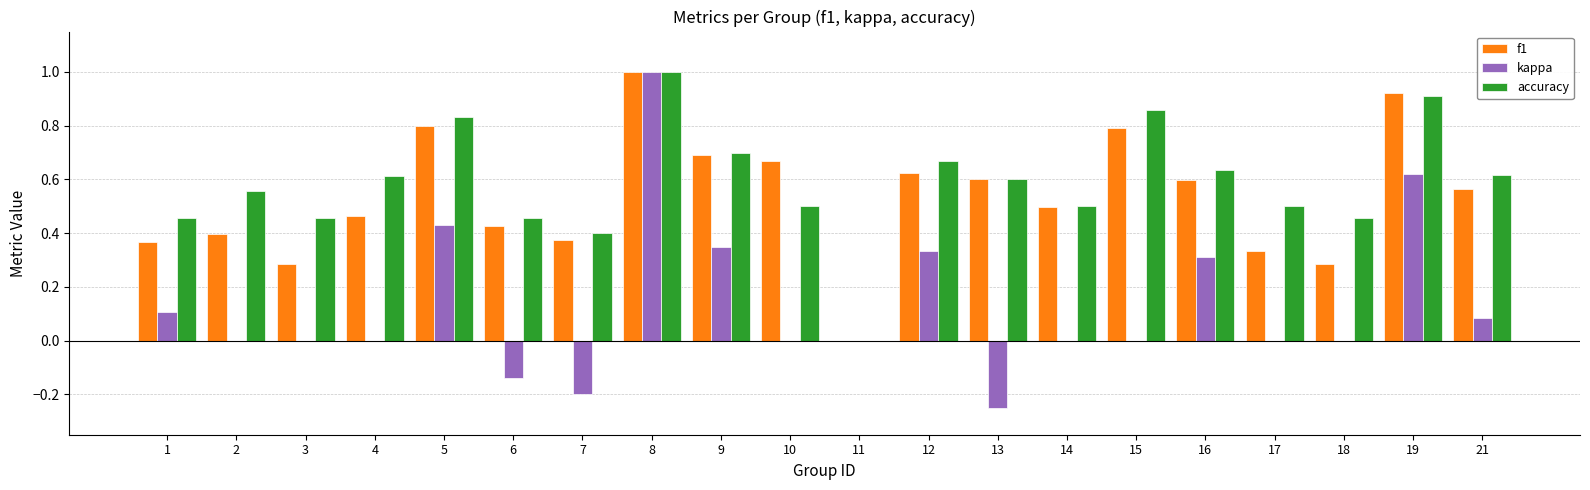

Which series changed the most between 6 and 16?

kappa